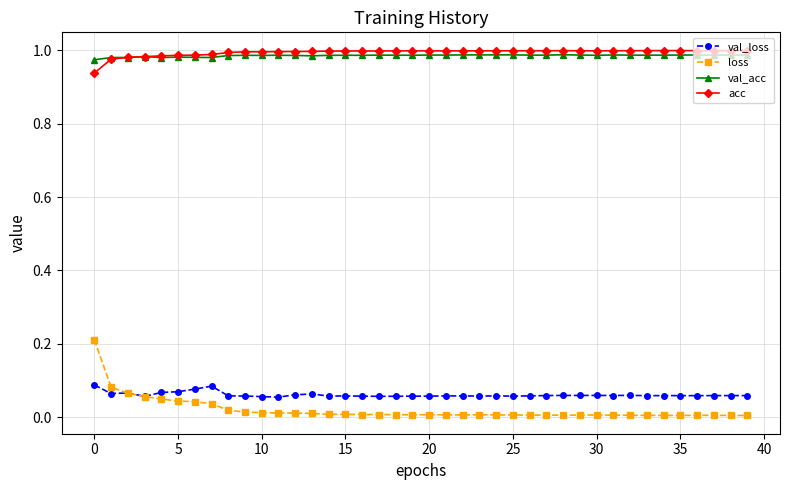

Which series has the largest range (max minus min)?

loss